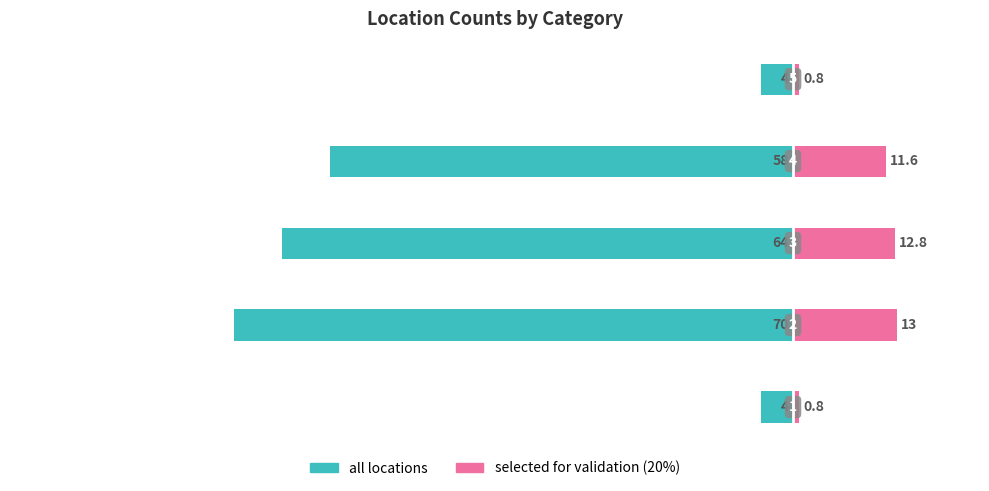

How many groups of bars are there?

5